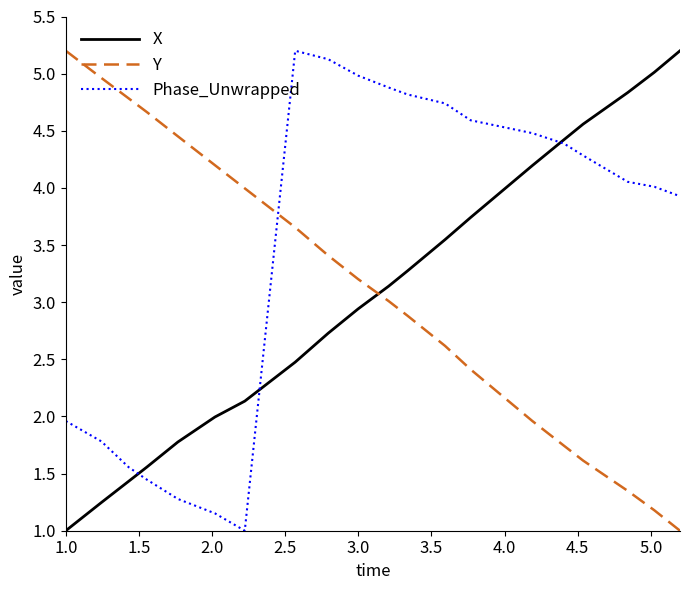

Which series ends up on top after the final intersection of Y and X?

X